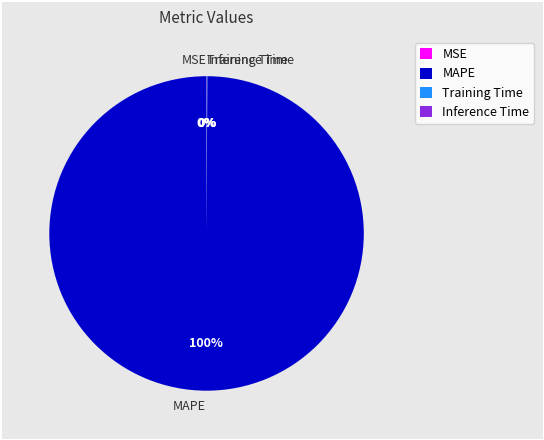

The MAPE slice represents 94% of the pie. True or false?

False